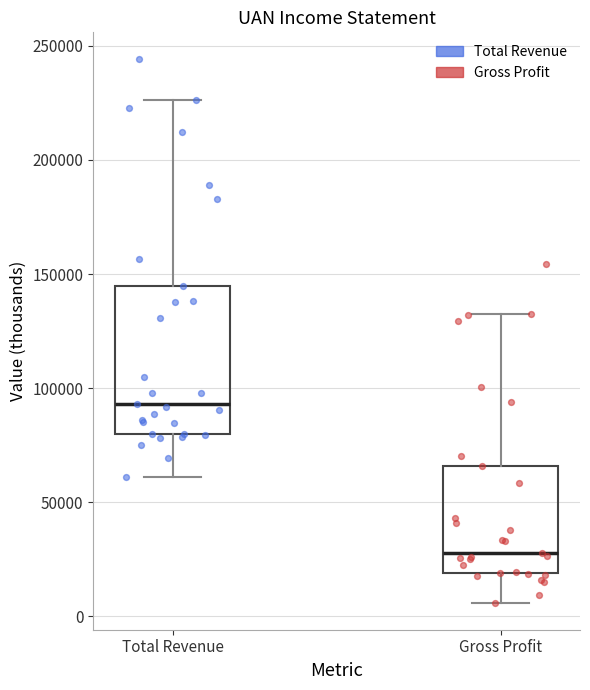

Which box has the lowest median line?

Gross Profit